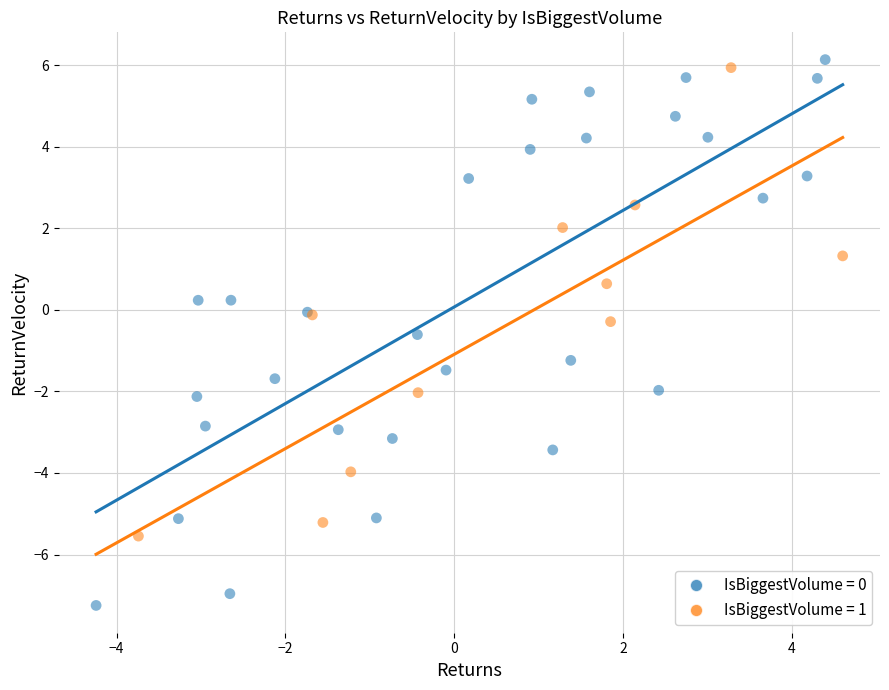

Which series contains the highest Y value?

IsBiggestVolume = 0